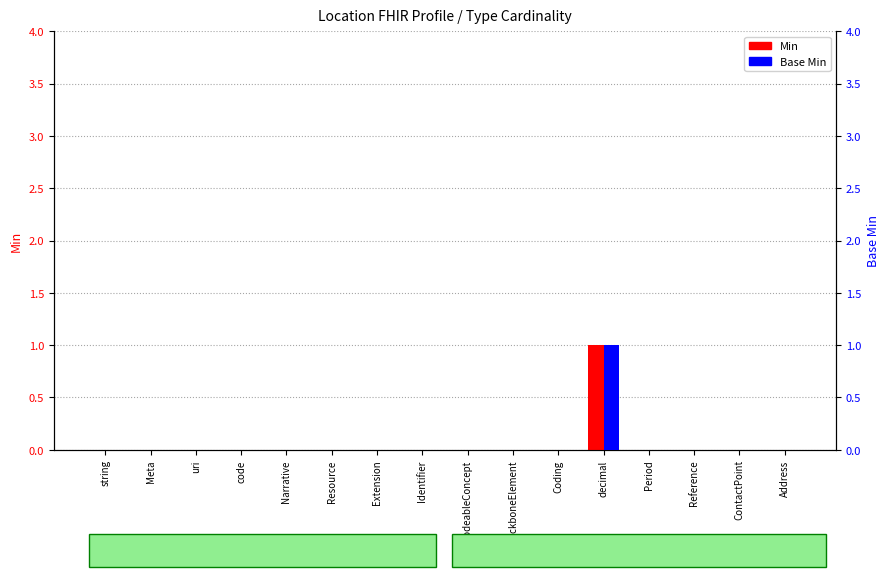

Is the value of Base Min at Reference greater than the value of Min at Identifier?

No